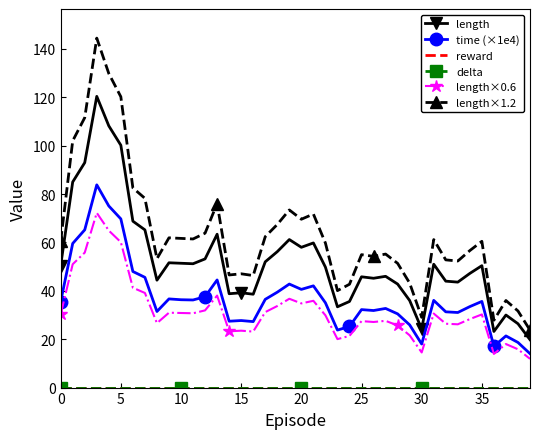

True or false: length×0.6 and reward cross at least once.

False